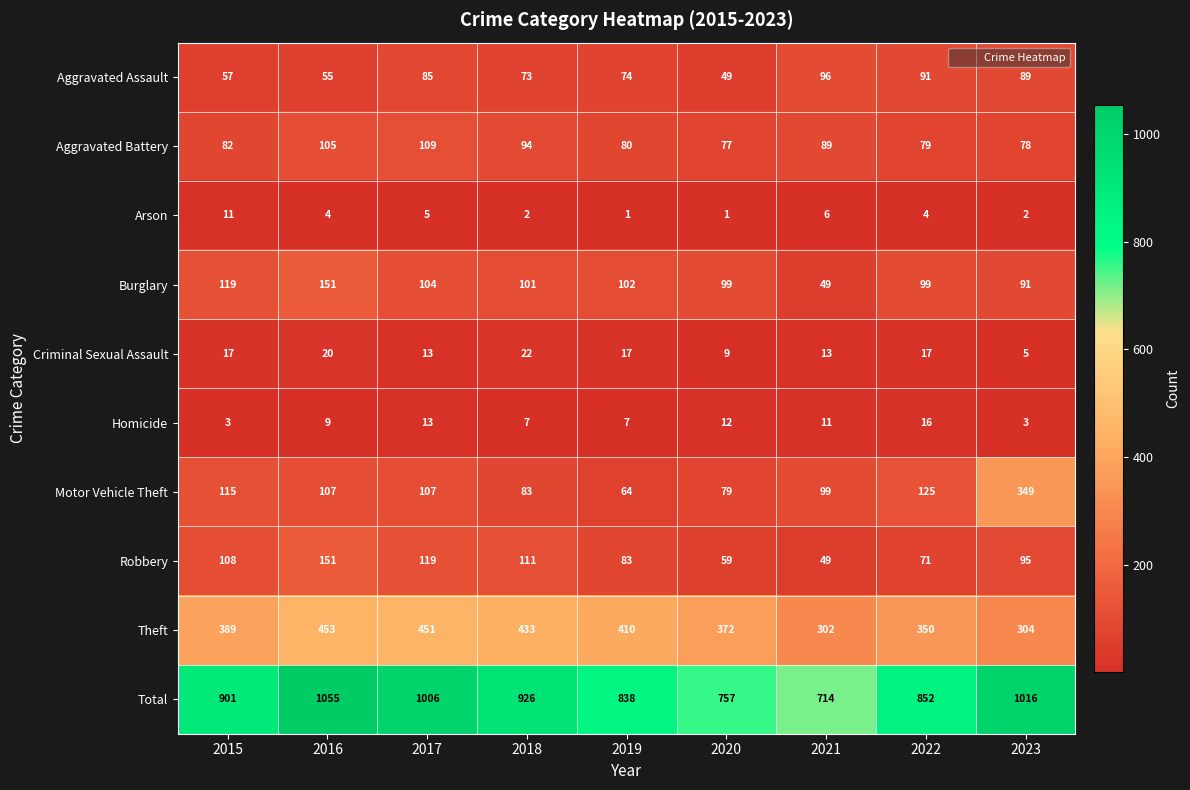

What is the difference between the highest and lowest values at 2023?

1014